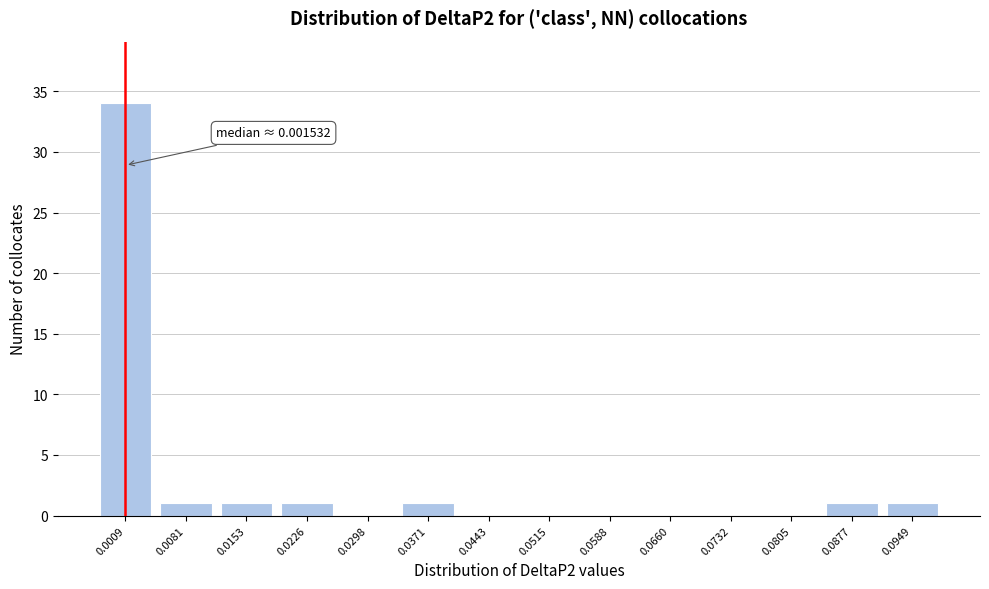

Reading left to right, what are all the values shown in this chart?

0.0009=34	0.0081=1	0.0153=1	0.0226=1	0.0298=0	0.0371=1	0.0443=0	0.0515=0	0.0588=0	0.0660=0	0.0732=0	0.0805=0	0.0877=1	0.0949=1